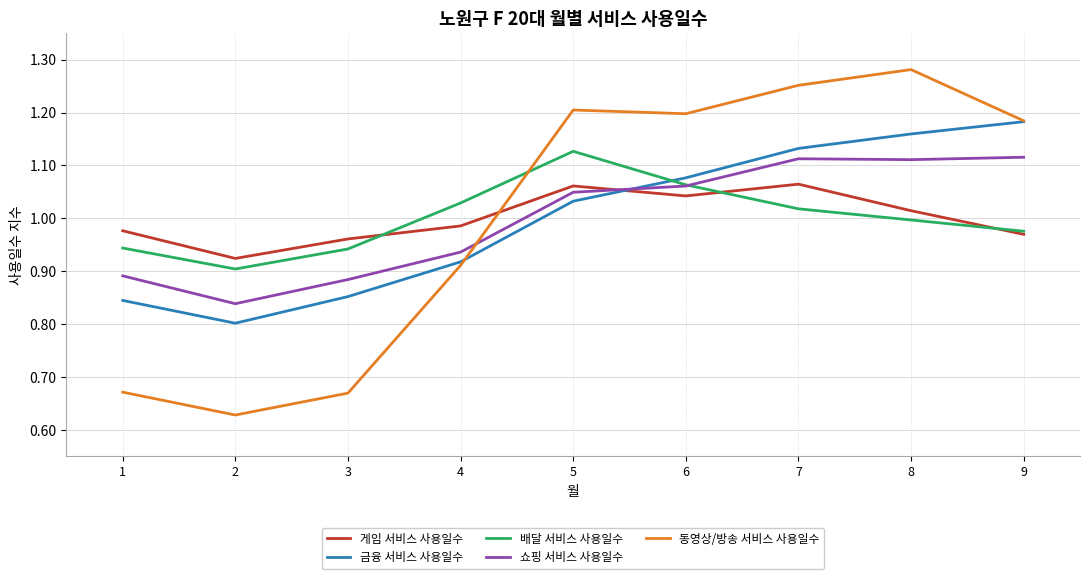

At which category does the chart reach its peak across all series?

8